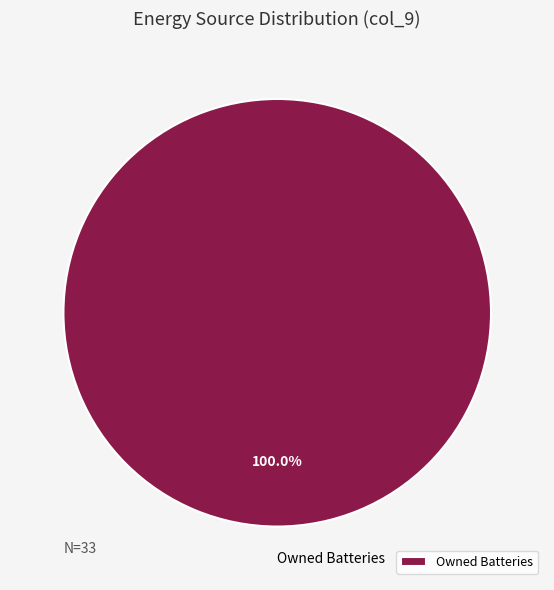

Rank the categories by value from lowest to highest.

Owned Batteries